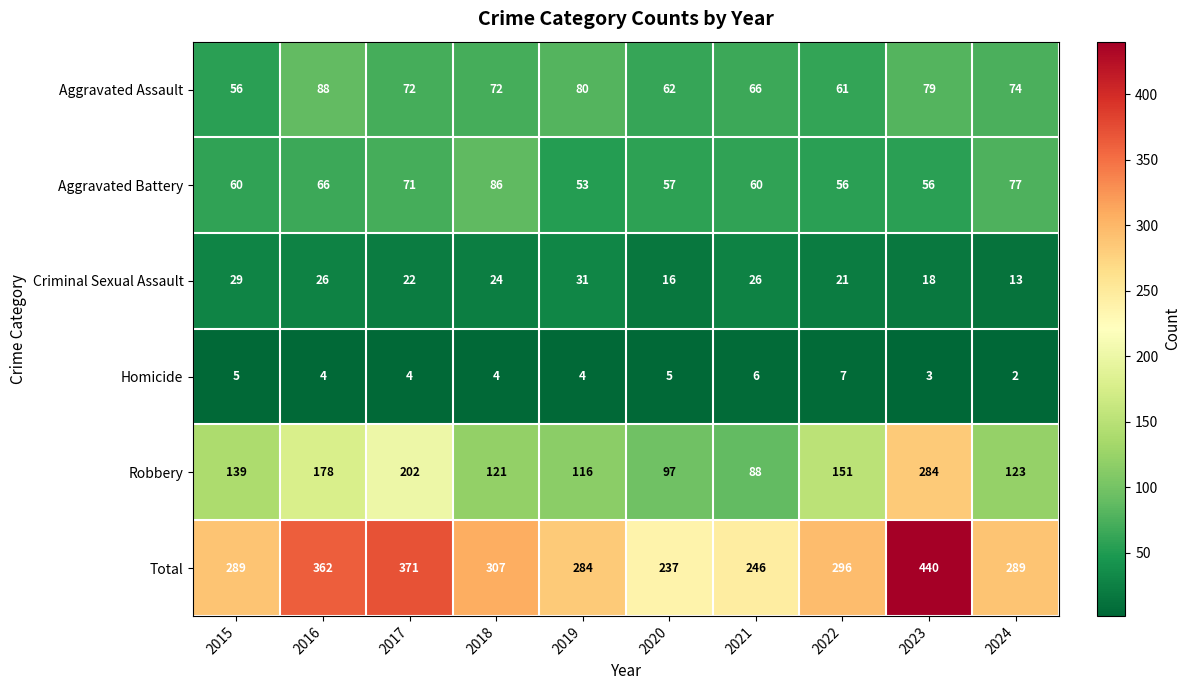

What is the total value across all series at 2023?

880